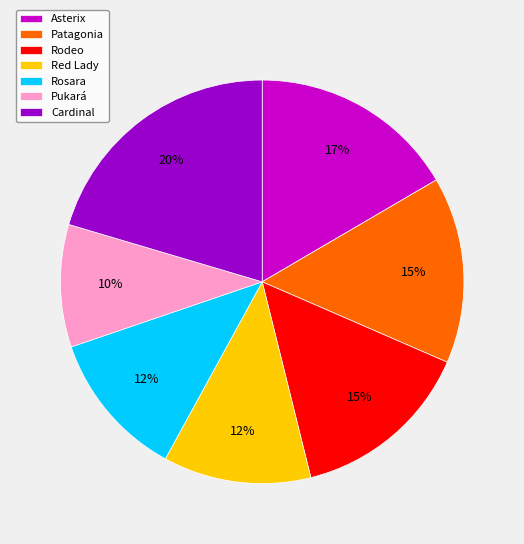

What is the smallest slice in the pie chart?

Pukará